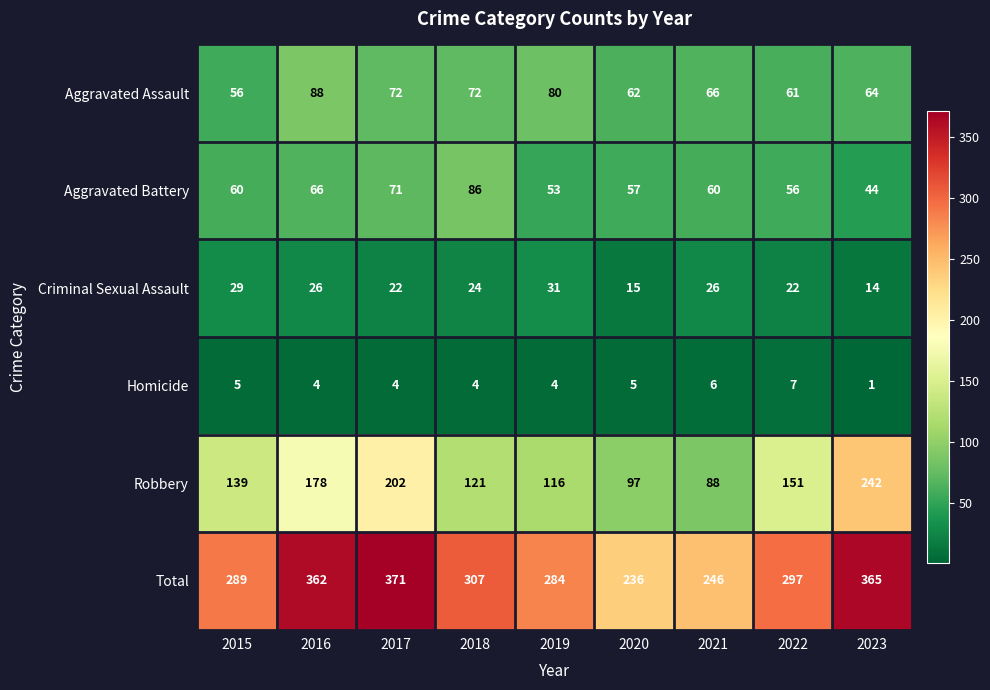

What is the difference between the maximum and minimum values in the Aggravated Assault series?

32